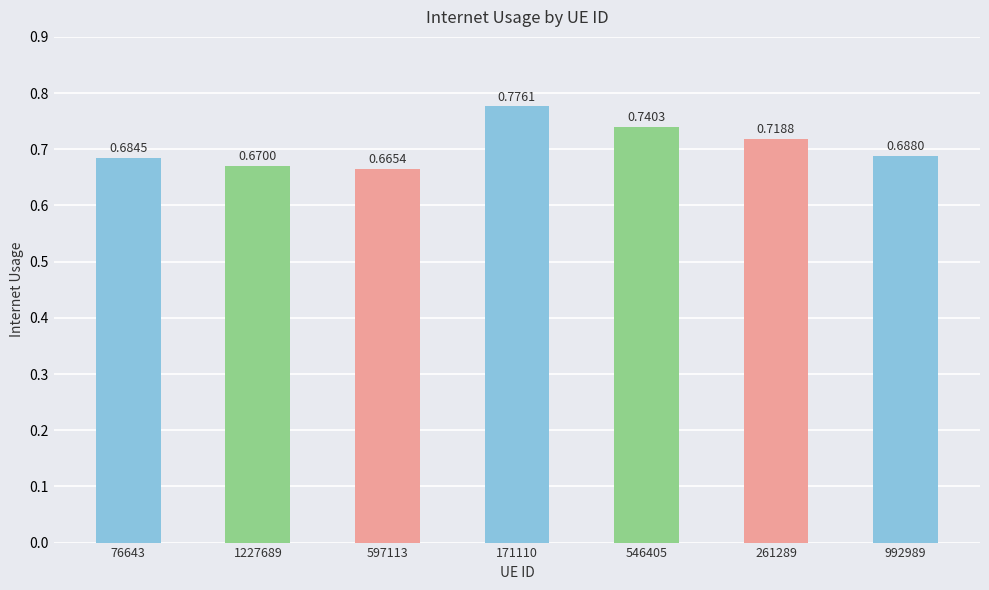

What is the difference between the values at 76643 and 171110?

0.1